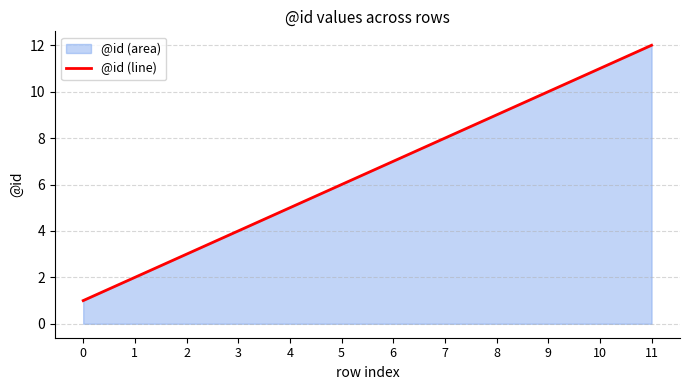

Reading left to right, extract all data points from this chart.

0=1	1=2	2=3	3=4	4=5	5=6	6=7	7=8	8=9	9=10	10=11	11=12